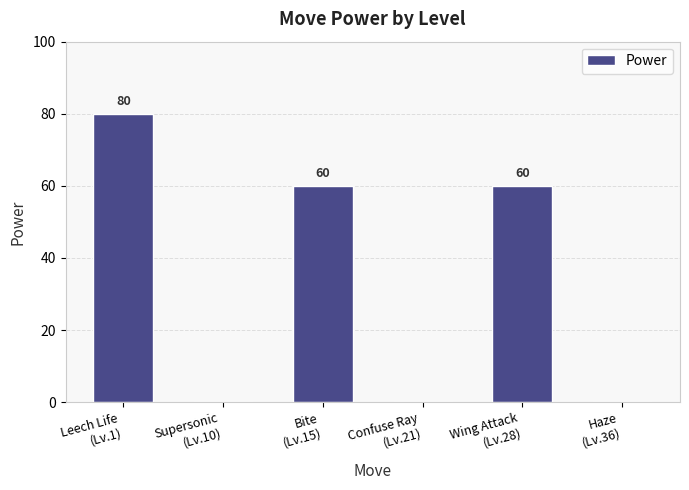

True or false: the data shows 60 at Wing Attack
(Lv.28).

True